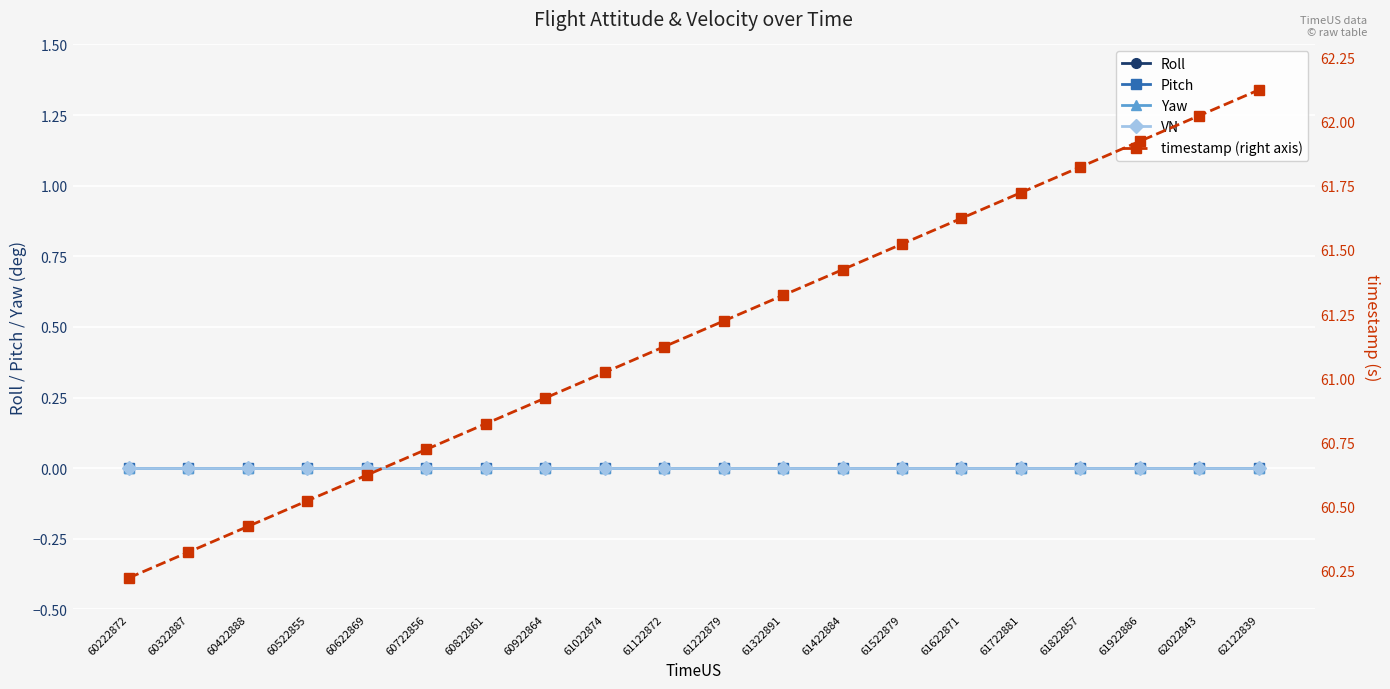

What is the total value across all series at 60222872?

60.2